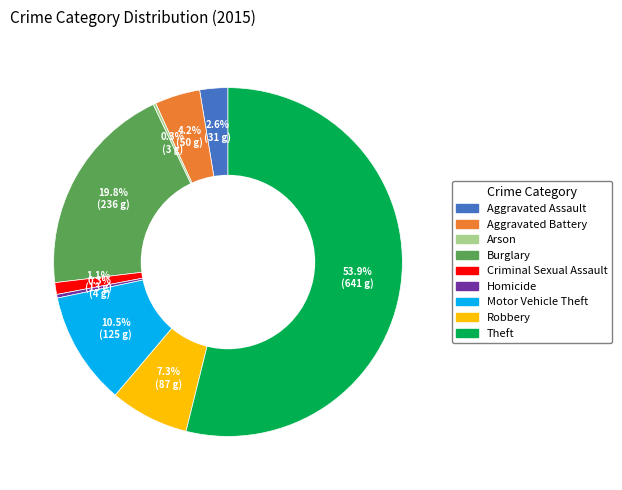

Which slice is the largest?

Theft